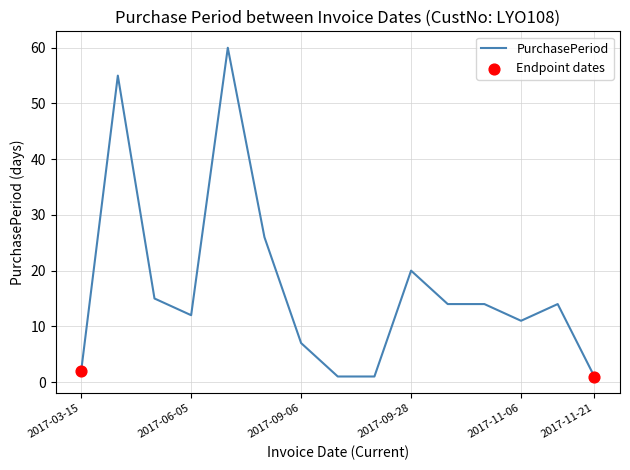

What is the maximum value shown in the chart?

60